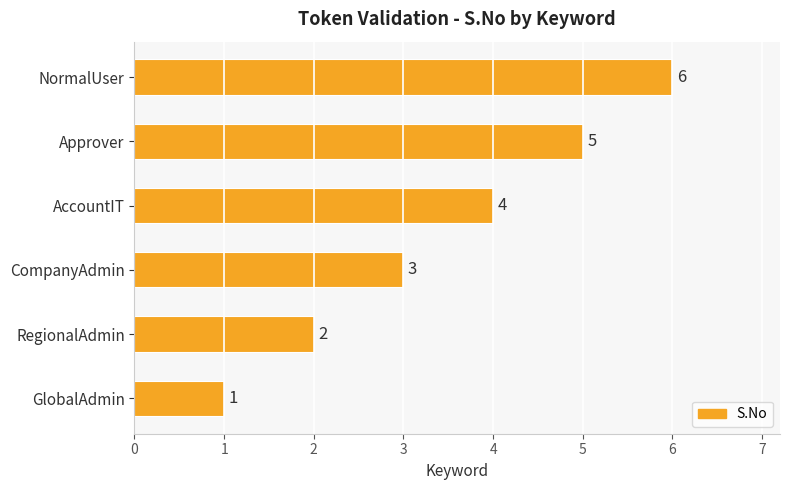

How many series are shown in this chart?

1